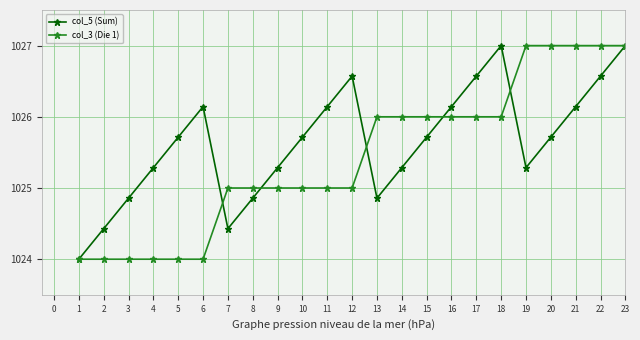

Between 4 and 14, which series saw the biggest shift?

col_3 (Die 1)